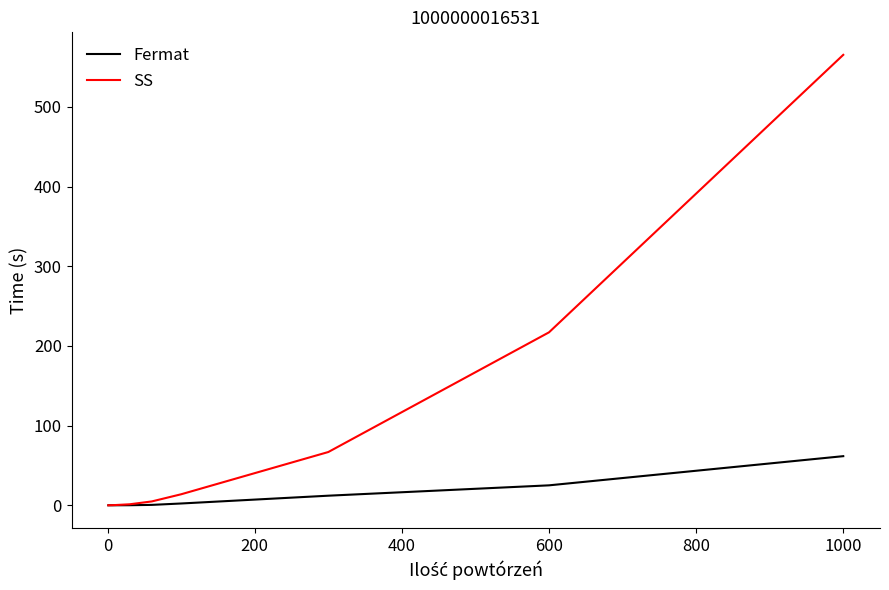

Which series has the largest total across all categories?

SS